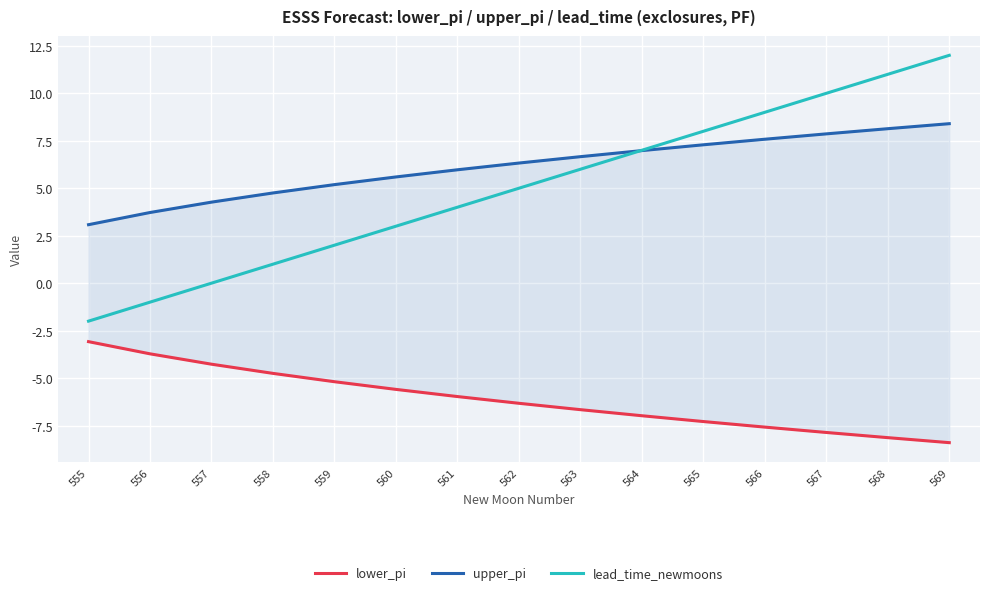

Between 558 and 560, which series saw the biggest shift?

lead_time_newmoons